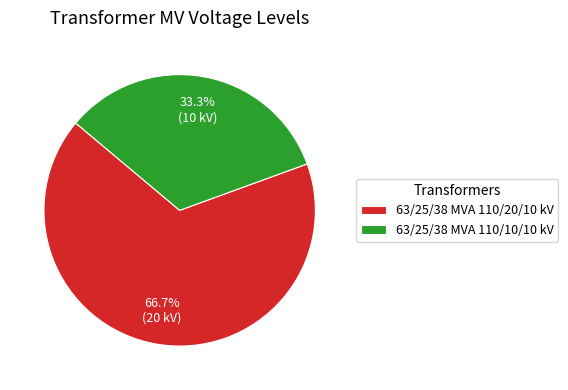

Is there a majority slice in this chart?

Yes